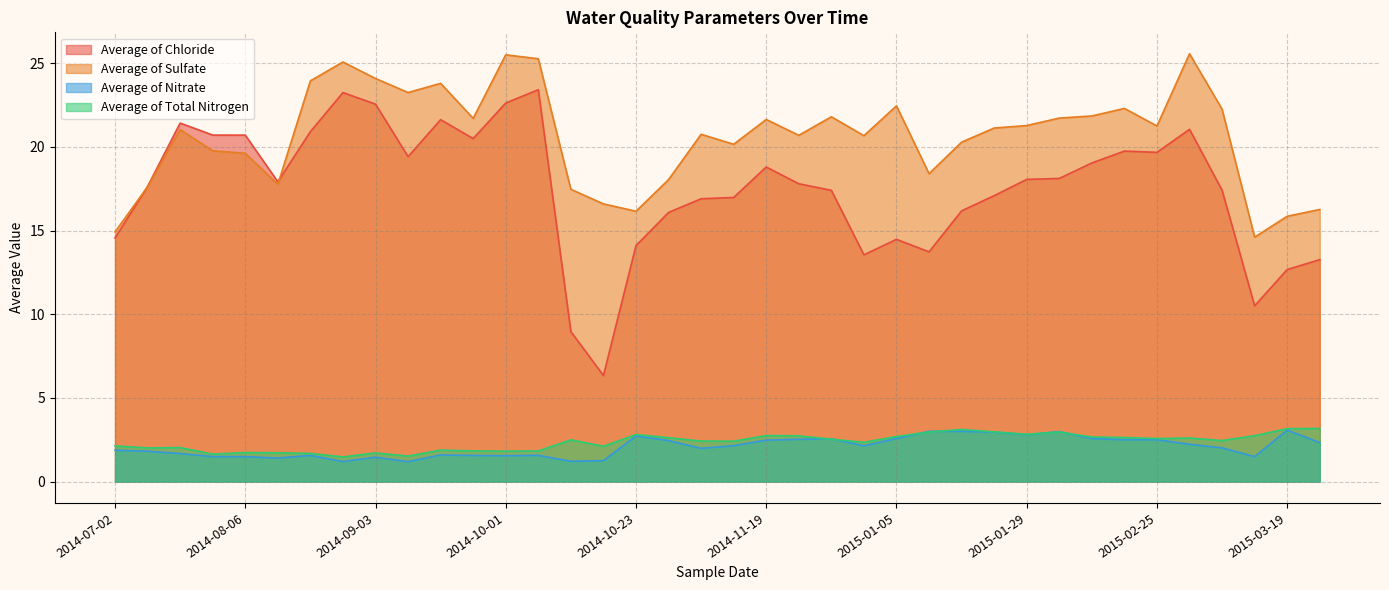

How many data points in Average of Nitrate are above 2?

20